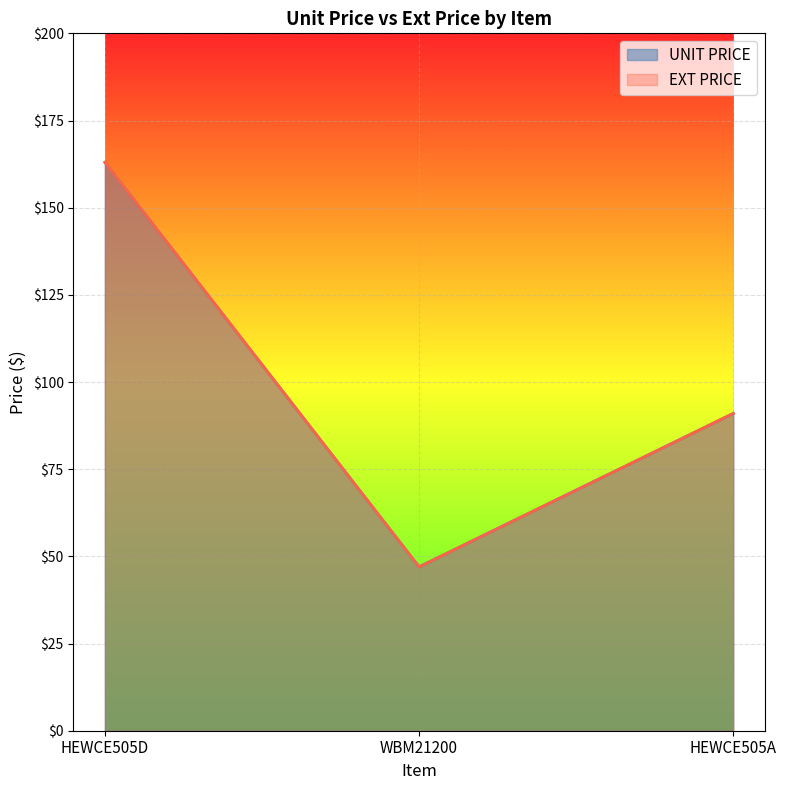

What is the label of the 3rd point from the left?

HEWCE505A